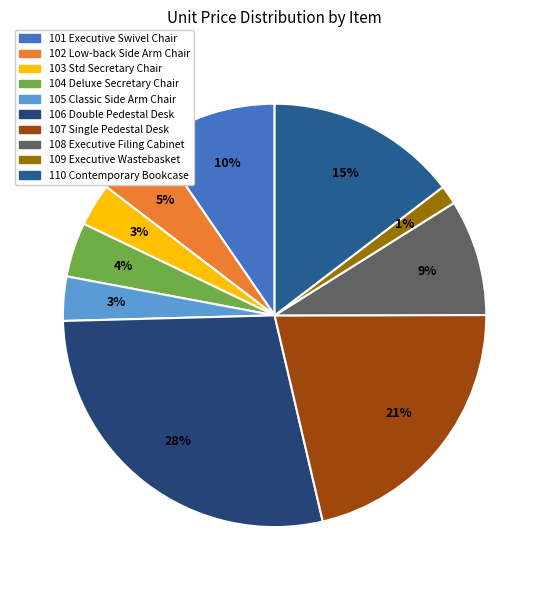

Which category has the smallest portion of the pie?

109 Executive Wastebasket